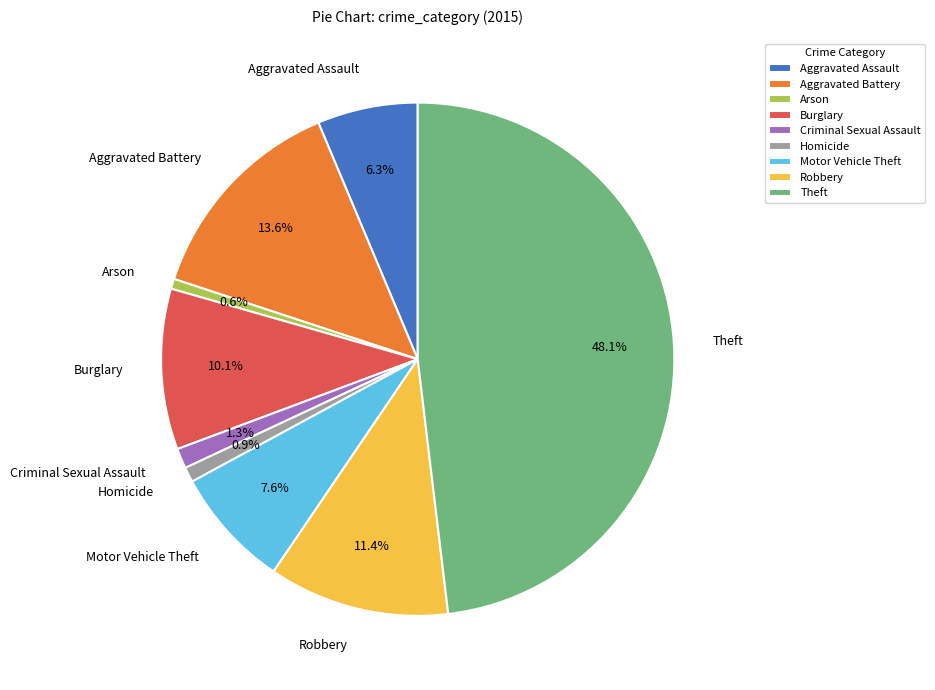

Is there any slice that represents more than half of the pie?

No